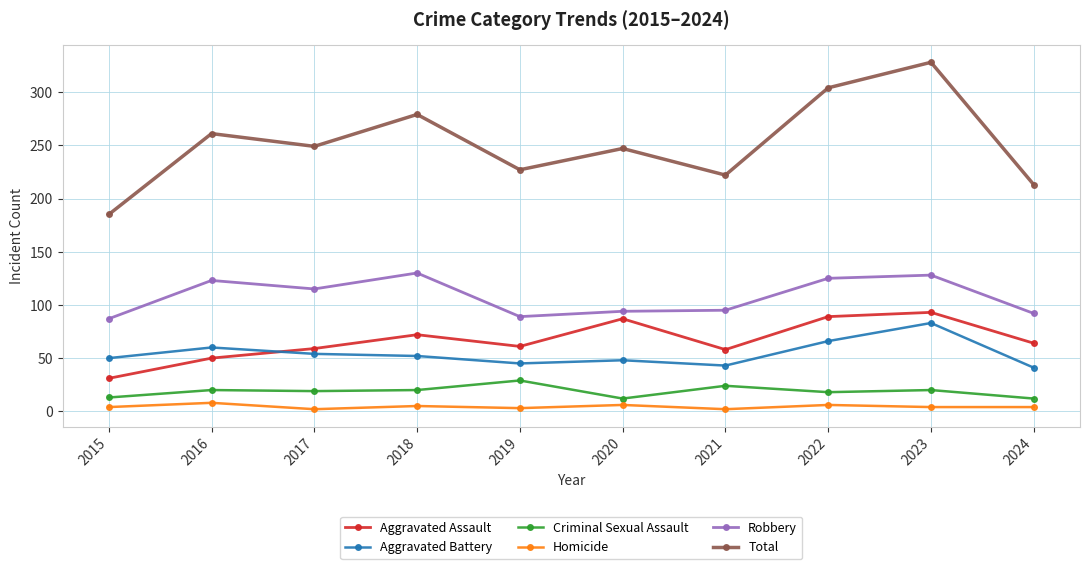

True or false: Total and Aggravated Assault cross at least once.

False